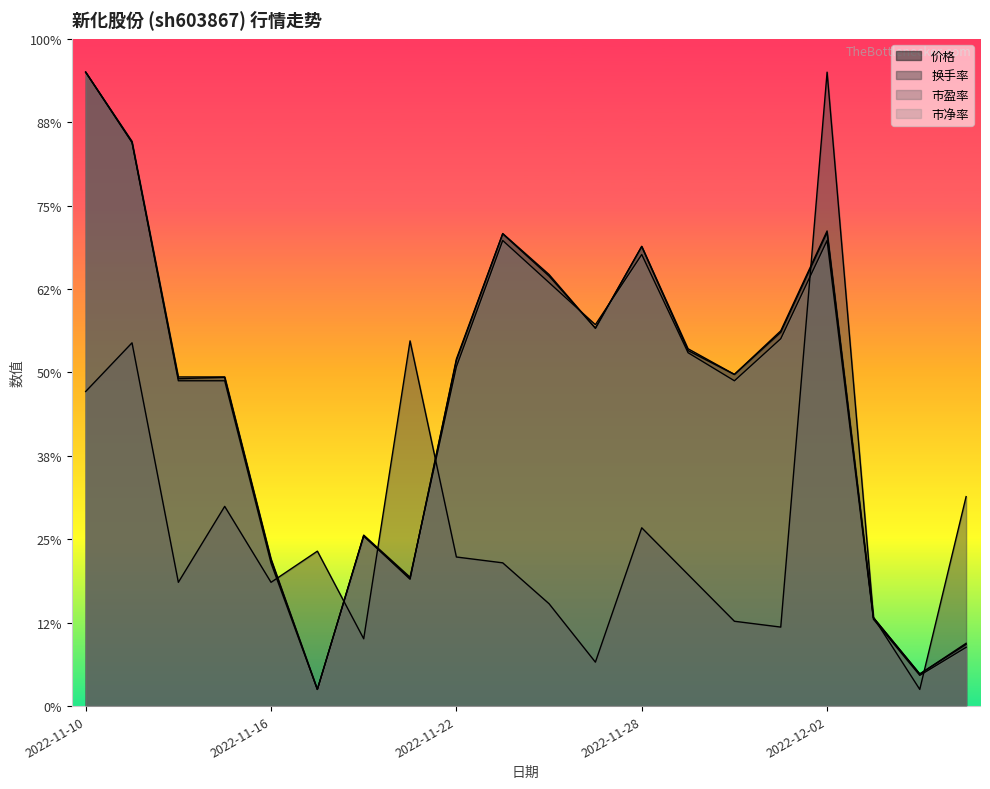

How many values in the 市盈率 series are below 20?

10